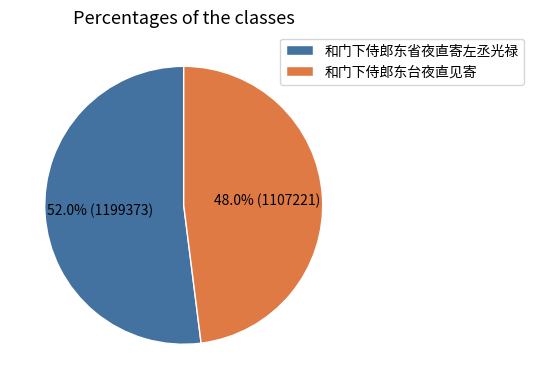

To the nearest percent, what portion does 和门下侍郎东省夜直寄左丞光禄 represent?

52%